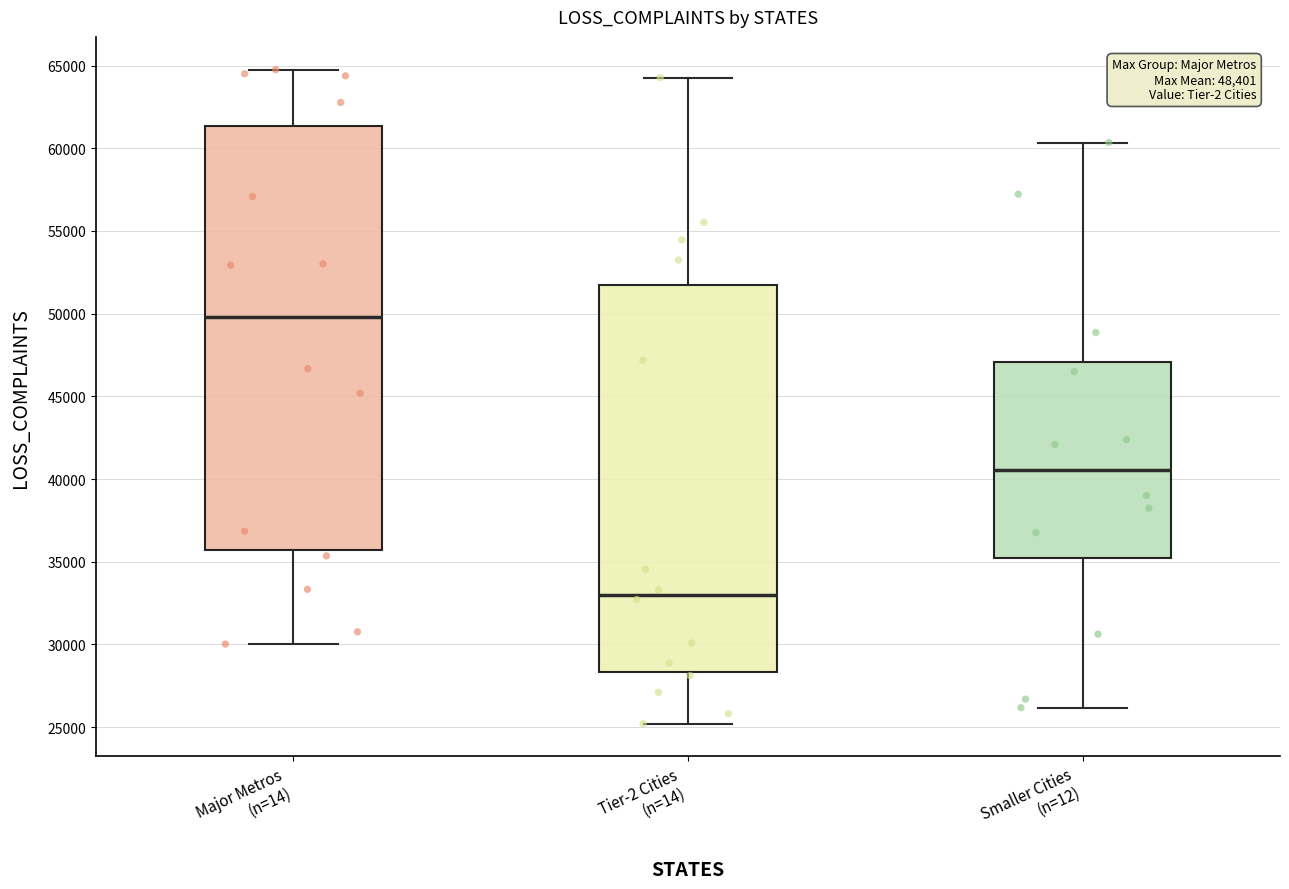

Reading left to right, transcribe this box plot: for each box, give where its median line is, the range the box spans, and where its two whiskers end, as read against the y-axis. The values are not printed on the chart, so give them approximately, as read against the axis.

Major Metros (n=14): median 50000, box 35500 to 61500, whiskers 30000 to 65000
Tier-2 Cities (n=14): median 33000, box 28500 to 51500, whiskers 25000 to 64500
Smaller Cities (n=12): median 40500, box 35000 to 47000, whiskers 26000 to 60500